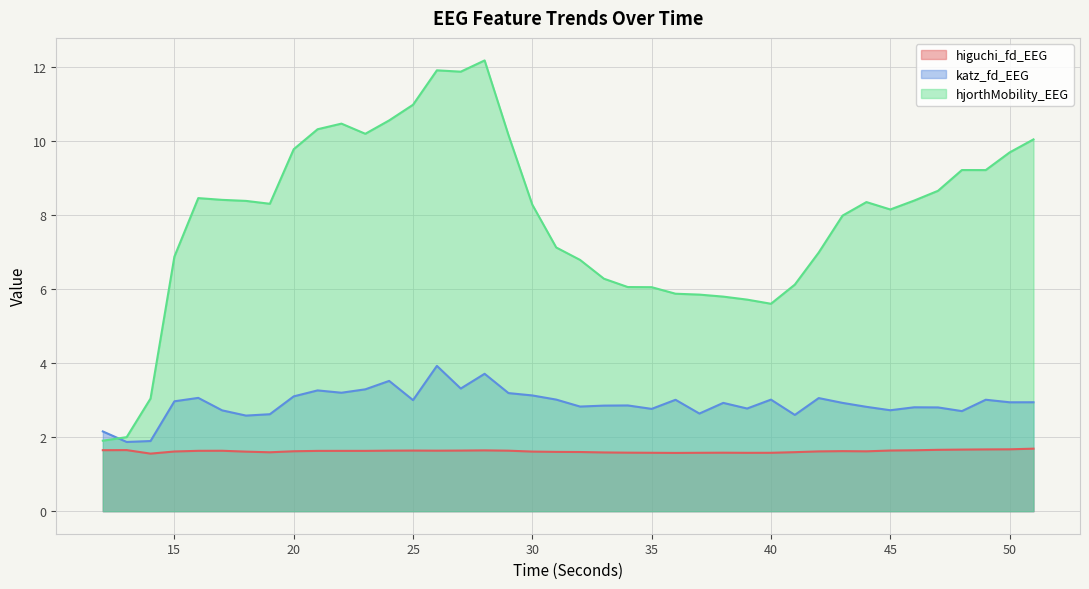

True or false: hjorthMobility_EEG and higuchi_fd_EEG cross at least once.

False